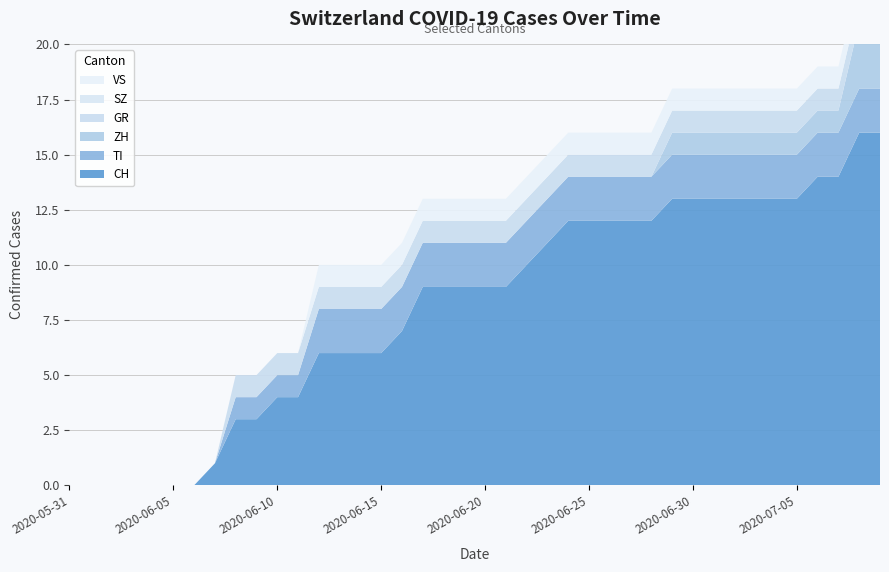

Reading right to left, list all the values displayed in this chart.

CH: 2020-07-09=16	2020-07-08=16	2020-07-07=14	2020-07-06=14	2020-07-05=13	2020-07-04=13	2020-07-03=13	2020-07-02=13	2020-07-01=13	2020-06-30=13	2020-06-29=13	2020-06-28=12	2020-06-27=12	2020-06-26=12	2020-06-25=12	2020-06-24=12	2020-06-23=11	2020-06-22=10	2020-06-21=9	2020-06-20=9	2020-06-19=9	2020-06-18=9	2020-06-17=9	2020-06-16=7	2020-06-15=6	2020-06-14=6	2020-06-13=6	2020-06-12=6	2020-06-11=4	2020-06-10=4	2020-06-09=3	2020-06-08=3	2020-06-07=1	2020-06-06=0	2020-06-05=0	2020-06-04=0	2020-06-03=0	2020-06-02=0	2020-06-01=0	2020-05-31=0
TI: 2020-07-09=2	2020-07-08=2	2020-07-07=2	2020-07-06=2	2020-07-05=2	2020-07-04=2	2020-07-03=2	2020-07-02=2	2020-07-01=2	2020-06-30=2	2020-06-29=2	2020-06-28=2	2020-06-27=2	2020-06-26=2	2020-06-25=2	2020-06-24=2	2020-06-23=2	2020-06-22=2	2020-06-21=2	2020-06-20=2	2020-06-19=2	2020-06-18=2	2020-06-17=2	2020-06-16=2	2020-06-15=2	2020-06-14=2	2020-06-13=2	2020-06-12=2	2020-06-11=1	2020-06-10=1	2020-06-09=1	2020-06-08=1	2020-06-07=0	2020-06-06=0	2020-06-05=0	2020-06-04=0	2020-06-03=0	2020-06-02=0	2020-06-01=0	2020-05-31=0
ZH: 2020-07-09=3	2020-07-08=3	2020-07-07=1	2020-07-06=1	2020-07-05=1	2020-07-04=1	2020-07-03=1	2020-07-02=1	2020-07-01=1	2020-06-30=1	2020-06-29=1	2020-06-28=0	2020-06-27=0	2020-06-26=0	2020-06-25=0	2020-06-24=0	2020-06-23=0	2020-06-22=0	2020-06-21=0	2020-06-20=0	2020-06-19=0	2020-06-18=0	2020-06-17=0	2020-06-16=0	2020-06-15=0	2020-06-14=0	2020-06-13=0	2020-06-12=0	2020-06-11=0	2020-06-10=0	2020-06-09=0	2020-06-08=0	2020-06-07=0	2020-06-06=0	2020-06-05=0	2020-06-04=0	2020-06-03=0	2020-06-02=0	2020-06-01=0	2020-05-31=0
GR: 2020-07-09=1	2020-07-08=1	2020-07-07=1	2020-07-06=1	2020-07-05=1	2020-07-04=1	2020-07-03=1	2020-07-02=1	2020-07-01=1	2020-06-30=1	2020-06-29=1	2020-06-28=1	2020-06-27=1	2020-06-26=1	2020-06-25=1	2020-06-24=1	2020-06-23=1	2020-06-22=1	2020-06-21=1	2020-06-20=1	2020-06-19=1	2020-06-18=1	2020-06-17=1	2020-06-16=1	2020-06-15=1	2020-06-14=1	2020-06-13=1	2020-06-12=1	2020-06-11=1	2020-06-10=1	2020-06-09=1	2020-06-08=1	2020-06-07=0	2020-06-06=0	2020-06-05=0	2020-06-04=0	2020-06-03=0	2020-06-02=0	2020-06-01=0	2020-05-31=0
SZ: 2020-07-09=0	2020-07-08=0	2020-07-07=0	2020-07-06=0	2020-07-05=0	2020-07-04=0	2020-07-03=0	2020-07-02=0	2020-07-01=0	2020-06-30=0	2020-06-29=0	2020-06-28=0	2020-06-27=0	2020-06-26=0	2020-06-25=0	2020-06-24=0	2020-06-23=0	2020-06-22=0	2020-06-21=0	2020-06-20=0	2020-06-19=0	2020-06-18=0	2020-06-17=0	2020-06-16=0	2020-06-15=0	2020-06-14=0	2020-06-13=0	2020-06-12=0	2020-06-11=0	2020-06-10=0	2020-06-09=0	2020-06-08=0	2020-06-07=0	2020-06-06=0	2020-06-05=0	2020-06-04=0	2020-06-03=0	2020-06-02=0	2020-06-01=0	2020-05-31=0
VS: 2020-07-09=1	2020-07-08=1	2020-07-07=1	2020-07-06=1	2020-07-05=1	2020-07-04=1	2020-07-03=1	2020-07-02=1	2020-07-01=1	2020-06-30=1	2020-06-29=1	2020-06-28=1	2020-06-27=1	2020-06-26=1	2020-06-25=1	2020-06-24=1	2020-06-23=1	2020-06-22=1	2020-06-21=1	2020-06-20=1	2020-06-19=1	2020-06-18=1	2020-06-17=1	2020-06-16=1	2020-06-15=1	2020-06-14=1	2020-06-13=1	2020-06-12=1	2020-06-11=0	2020-06-10=0	2020-06-09=0	2020-06-08=0	2020-06-07=0	2020-06-06=0	2020-06-05=0	2020-06-04=0	2020-06-03=0	2020-06-02=0	2020-06-01=0	2020-05-31=0